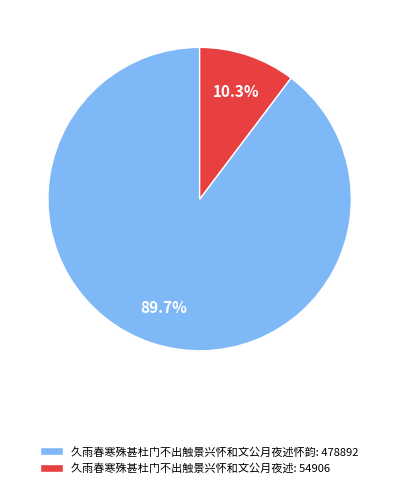

Count the number of slices in the pie.

2